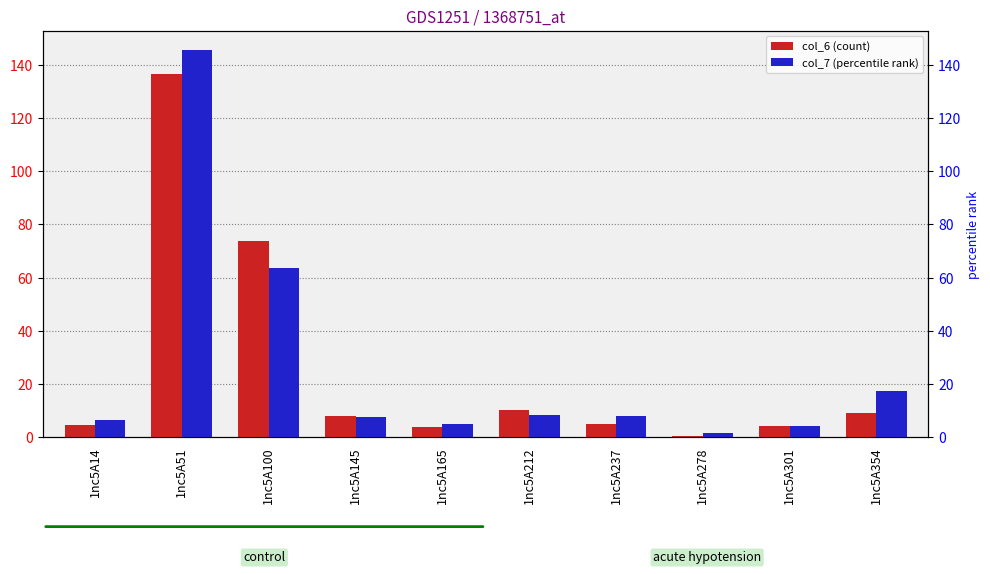

How many groups of bars are there?

10